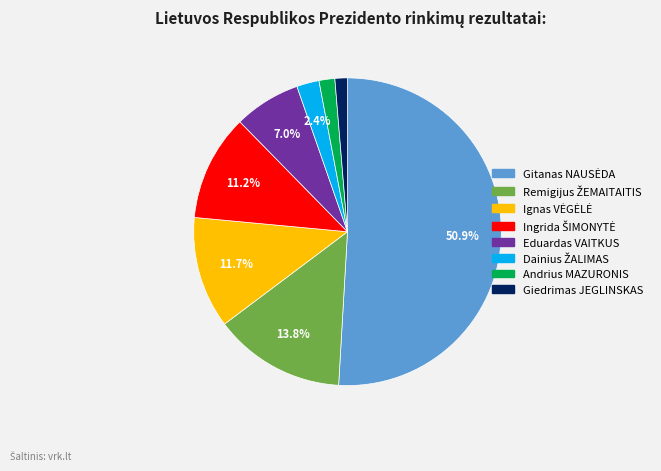

What portion of the pie excludes Eduardas VAITKUS?

93.0%